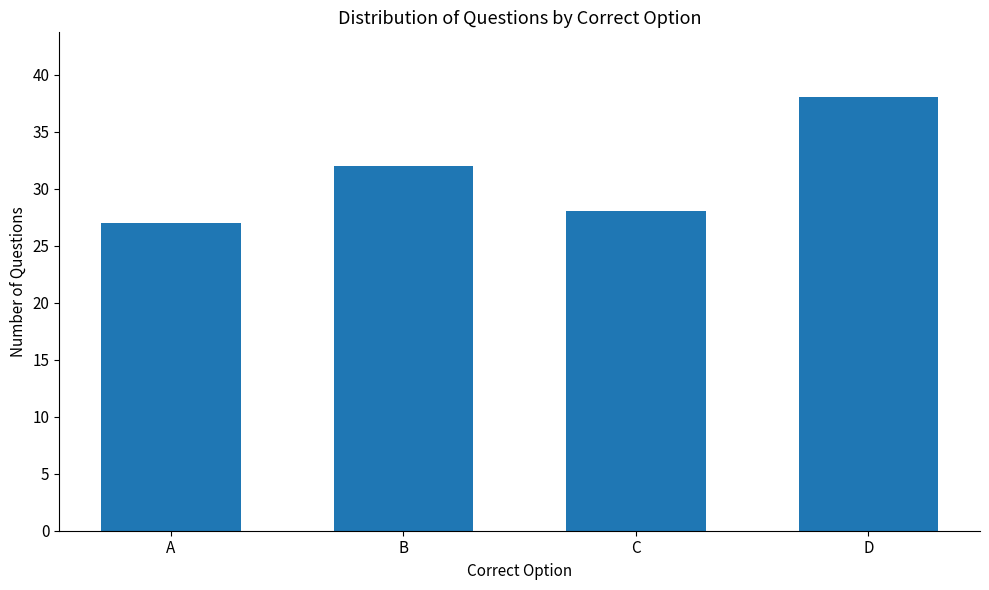

At which label is the value closest to 32?

B